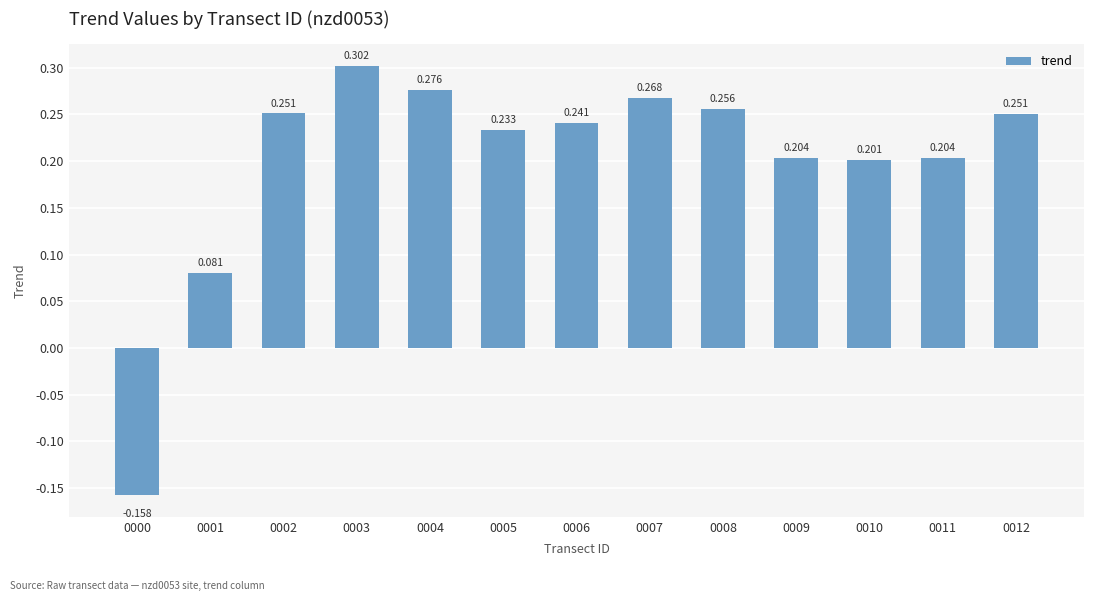

What is the sum of all values?

2.6